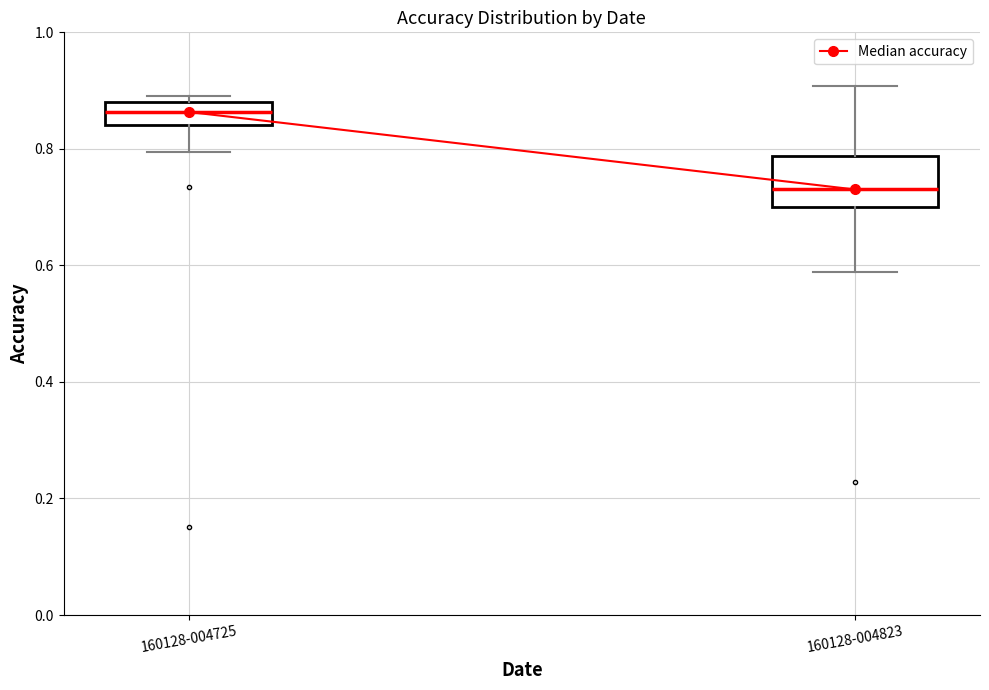

Where is the lower edge of the box for 160128-004725 on the y-axis? The values are not printed on the chart, so give them approximately, as read against the axis.

0.84